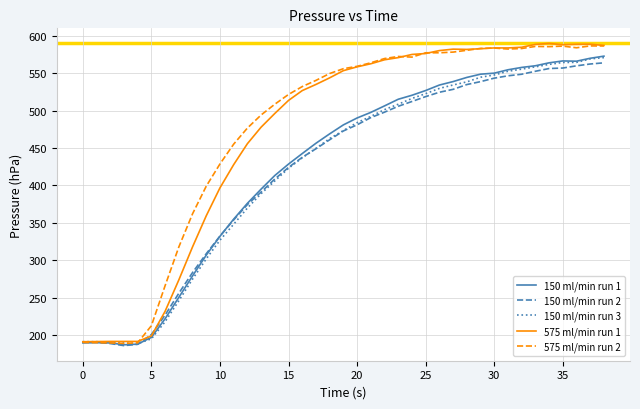

What is the maximum value shown in the chart?

589.8